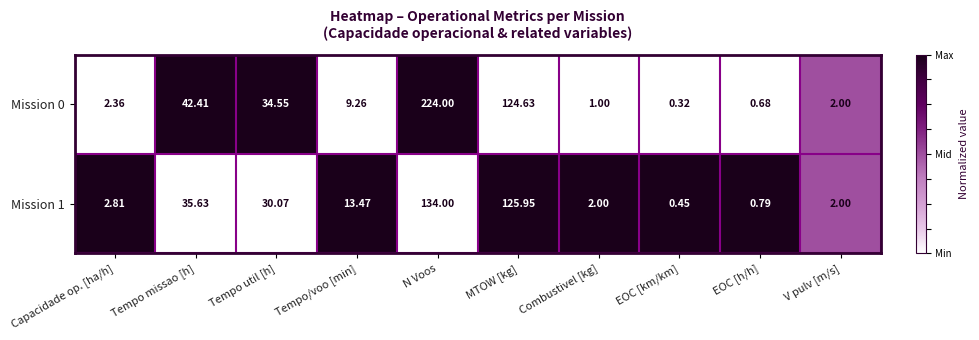

Which category has the lowest value in the Mission 1 series?

EOC [km/km]